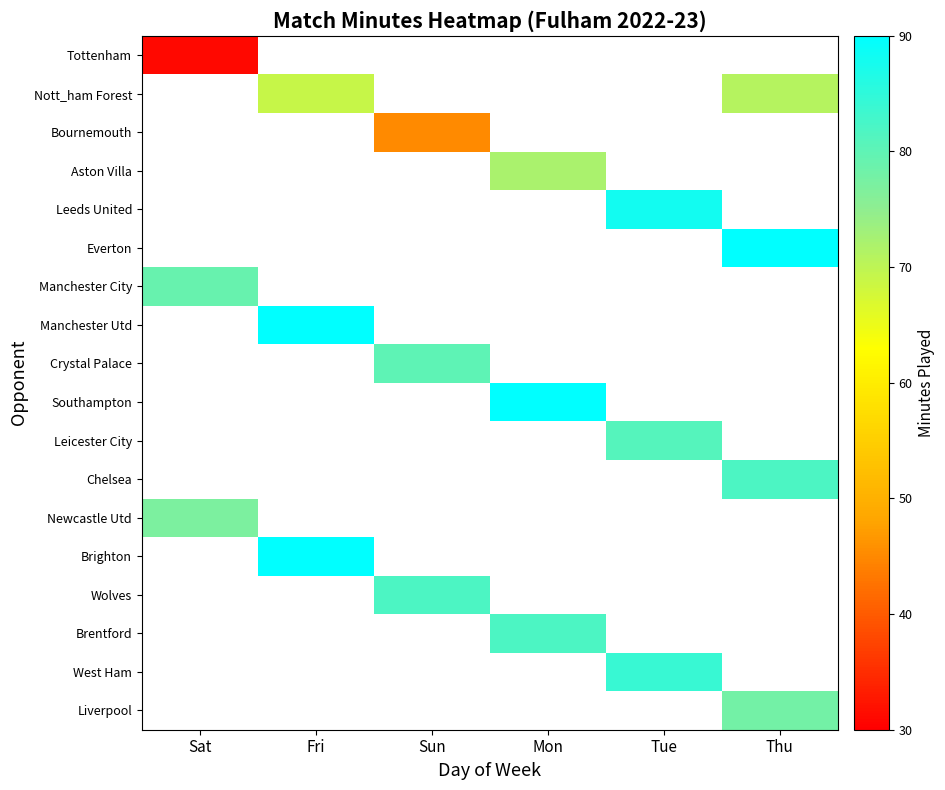

At how many categories does at least one series exceed 87?

4